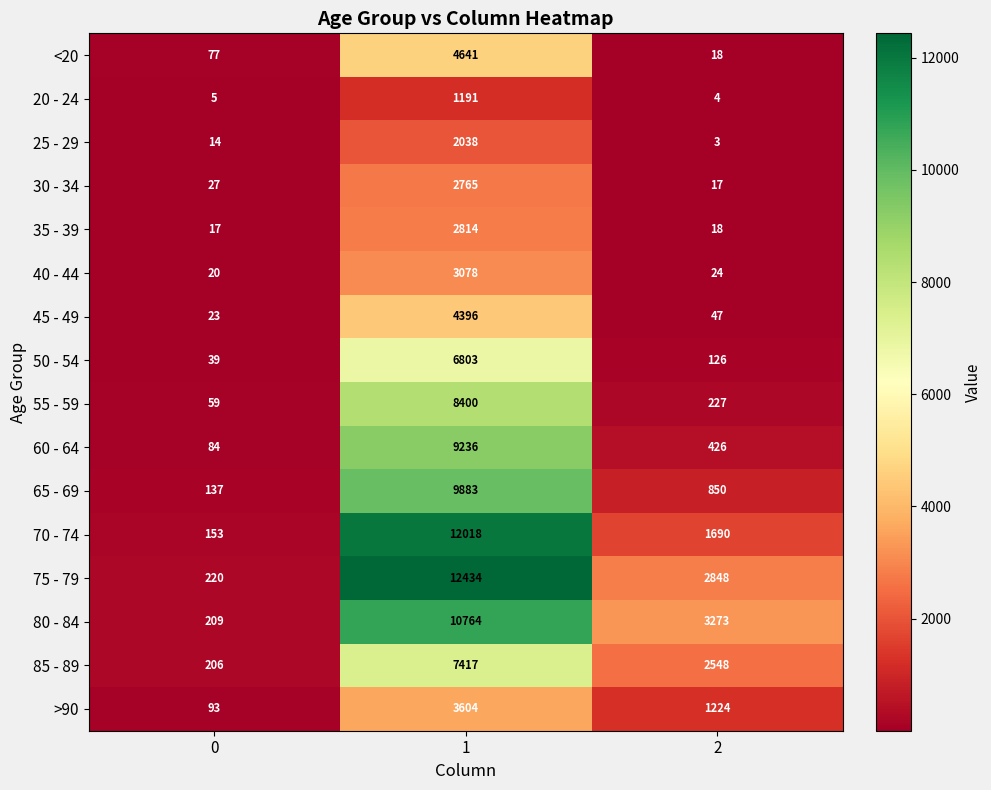

What is the greatest value displayed?

12434